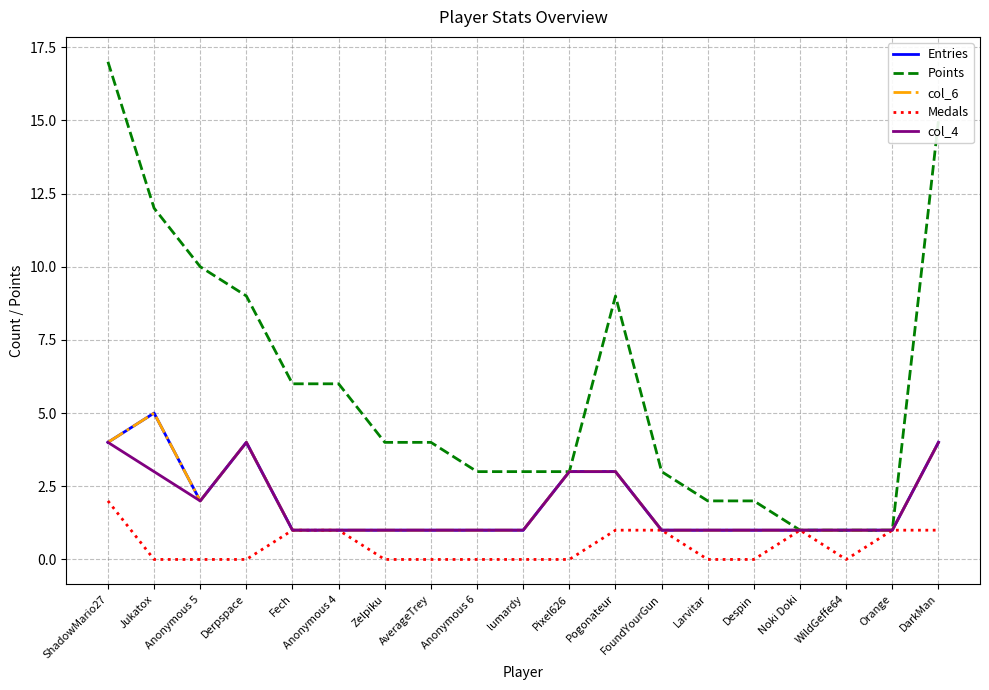

Does the chart have visible grid lines?

Yes